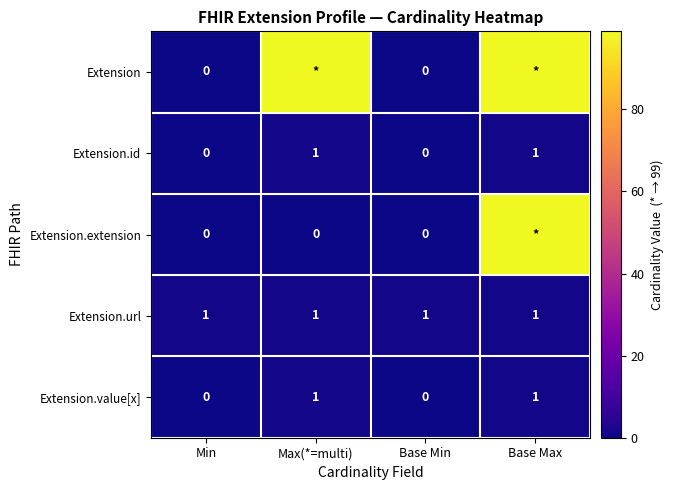

At which category is the sum across all series the highest?

Base Max